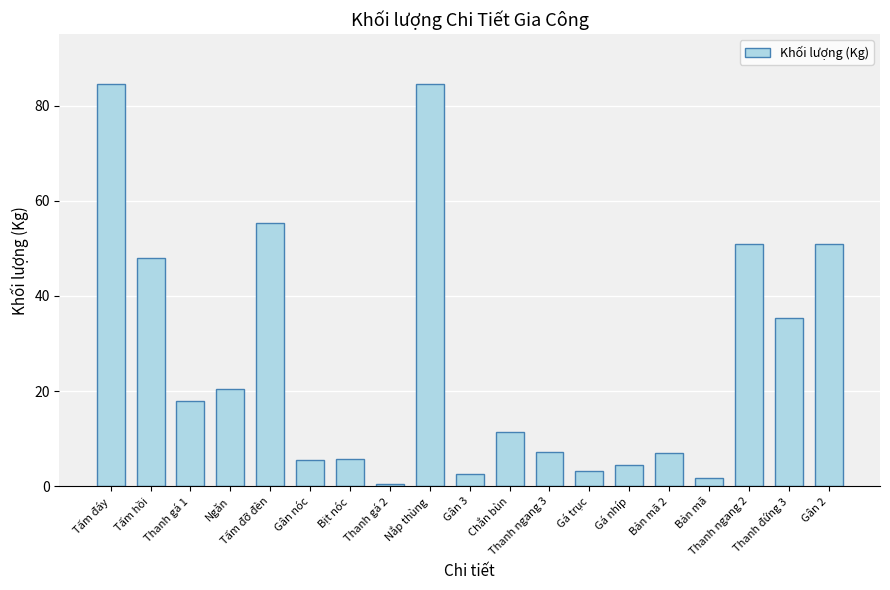

What is the average value?

26.2